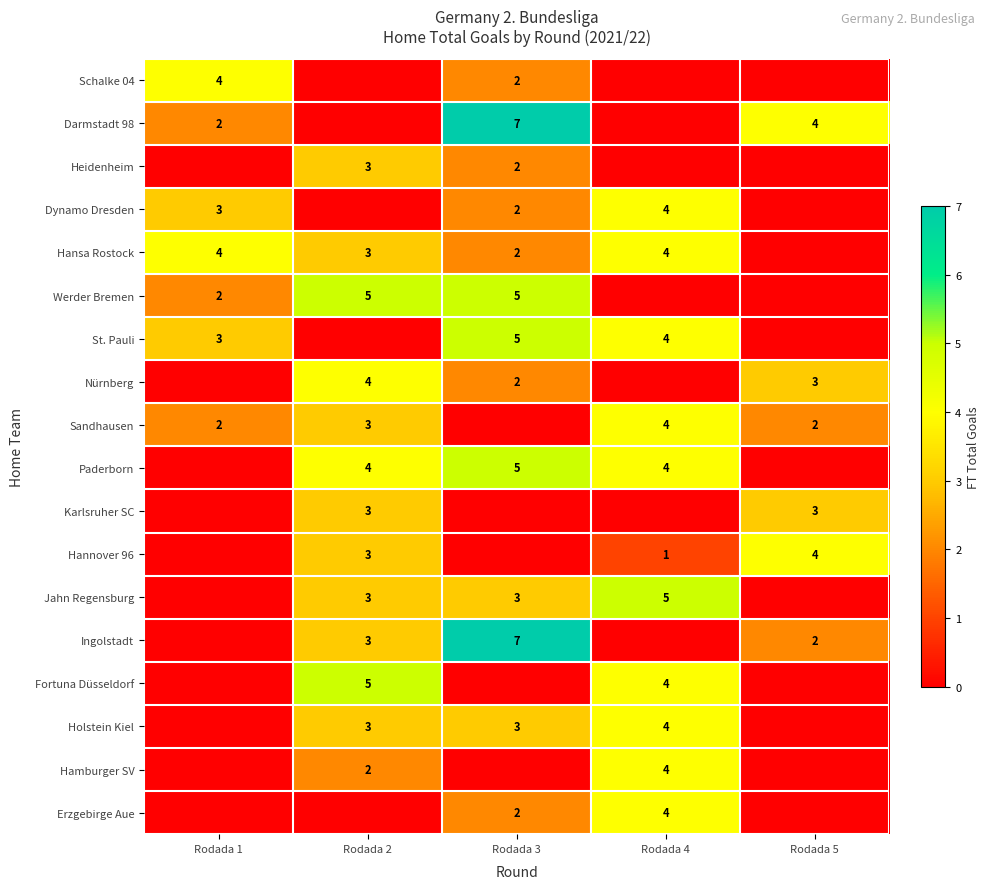

What is the spread (max minus min) of values at Rodada 2?

5